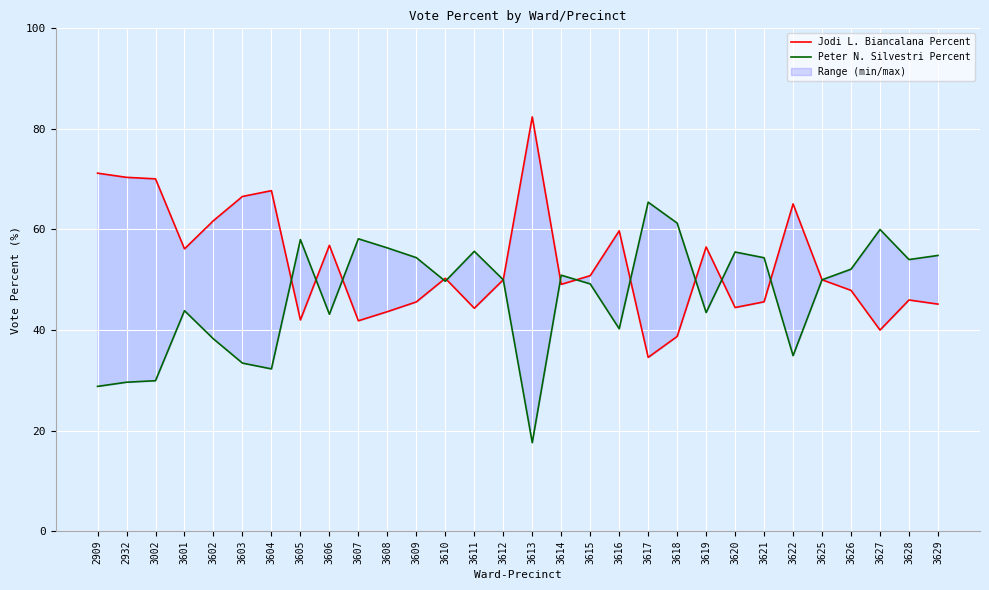

Is the value of Jodi L. Biancalana Percent at 3601 greater than the value of Peter N. Silvestri Percent at 3621?

Yes